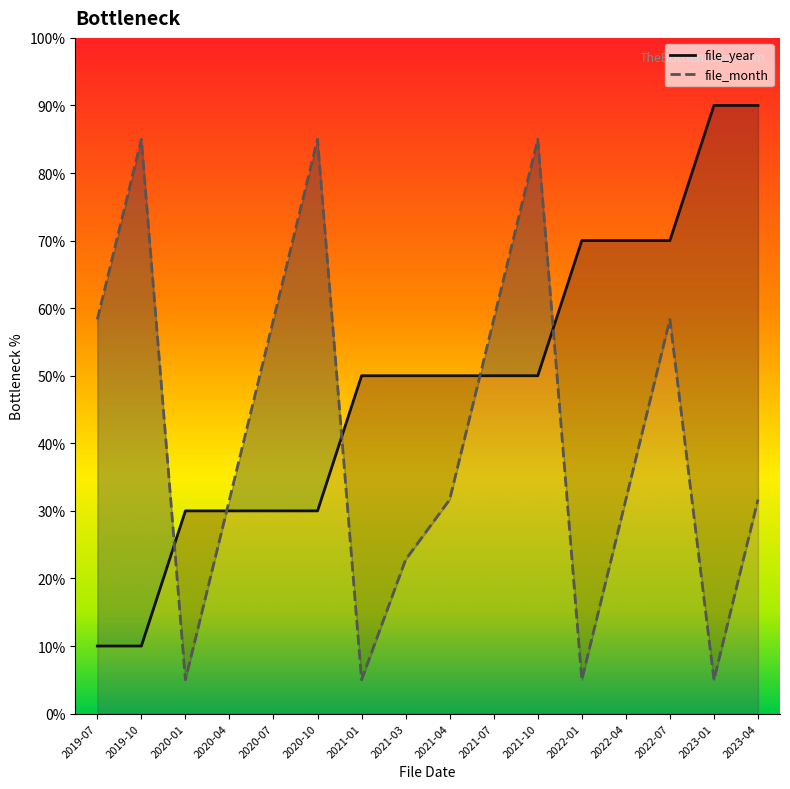

What is the lowest value of the file_year series?

10.0